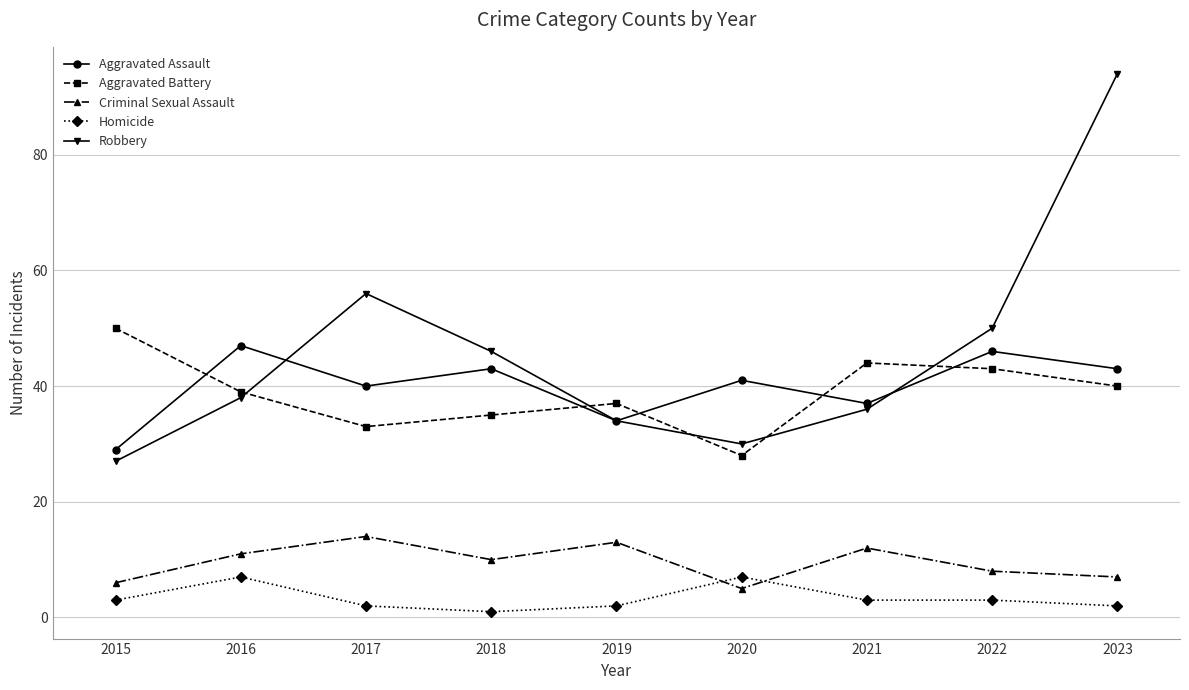

What is the difference between the second highest and second lowest values in the Robbery series?

26